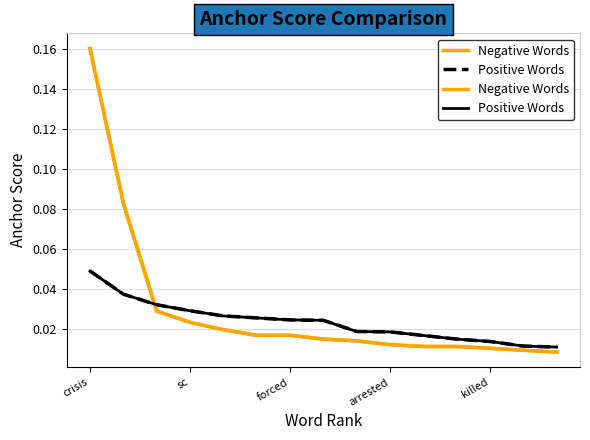

List the series in order of their peak value, highest first.

Negative Words, Positive Words